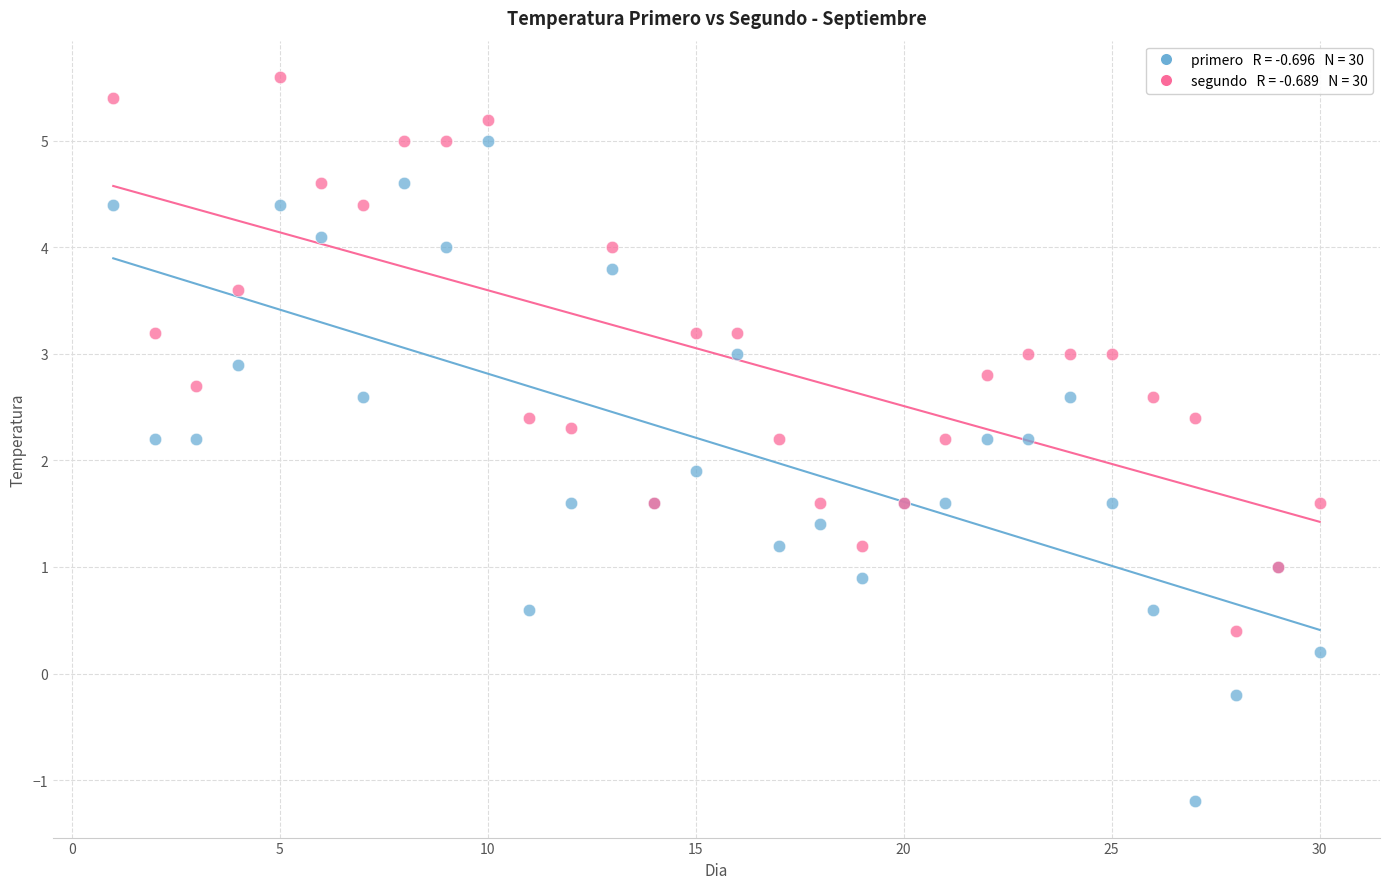

Across all series, what Y value is closest to 2?

1.9